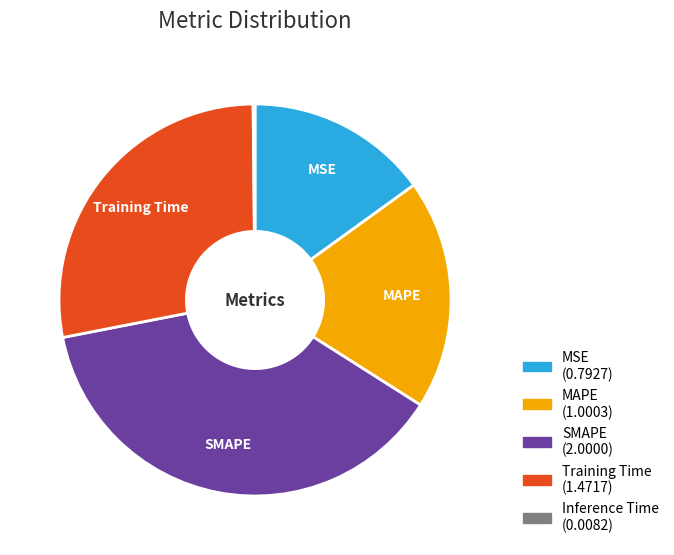

Combined, do Training Time and MSE account for over 50%?

No